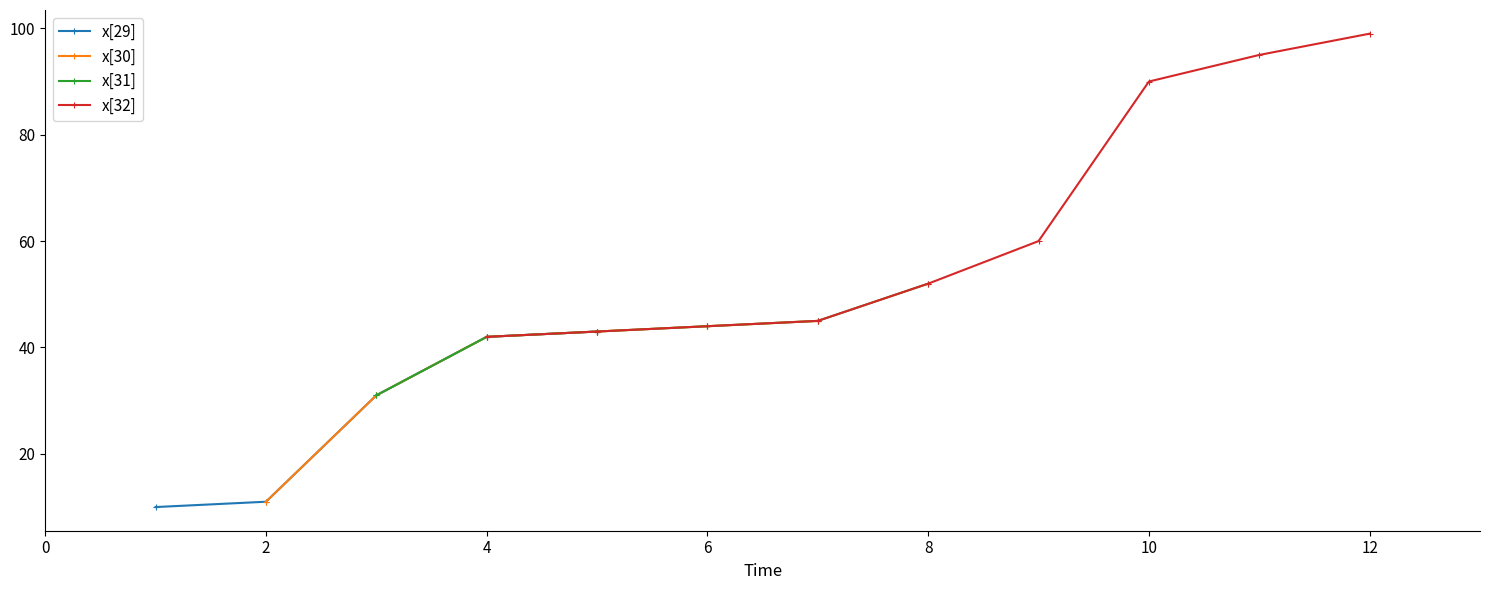

True or false: x[29] has more than 1 interior local peaks.

False